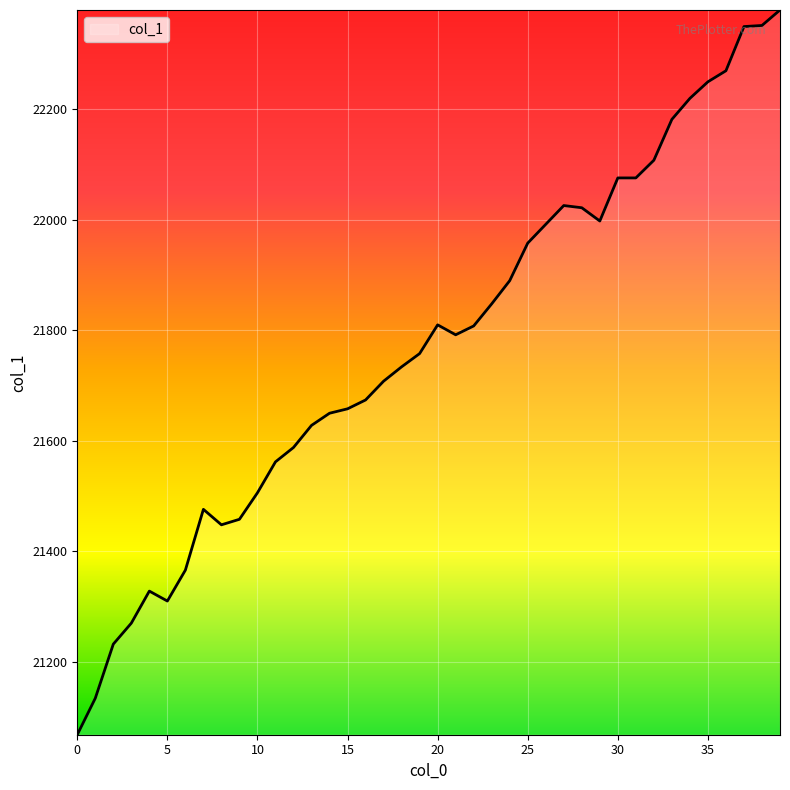

What is the average value?

21774